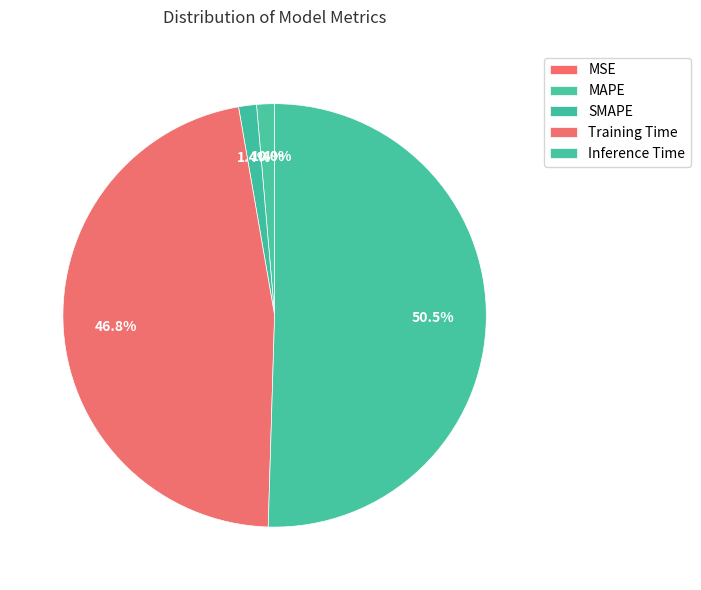

What is the change in value from SMAPE to Inference Time?

+0.8